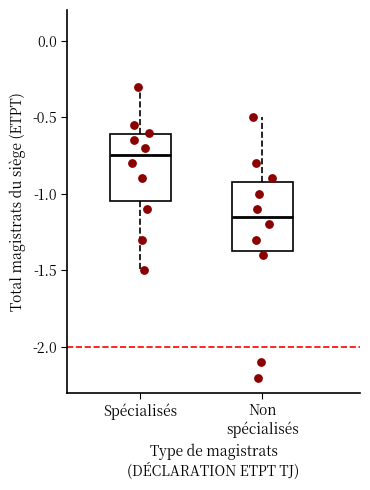

Reading left to right, read every box against the y-axis: the position of its median line, the range the box covers, and the ends of its whiskers. The values are not printed on the chart, so give them approximately, as read against the axis.

Spécialisés: median -0.75, box -1.05 to -0.60, whiskers -1.50 to -0.30
Non spécialisés: median -1.15, box -1.35 to -0.90, whiskers -1.40 to -0.50